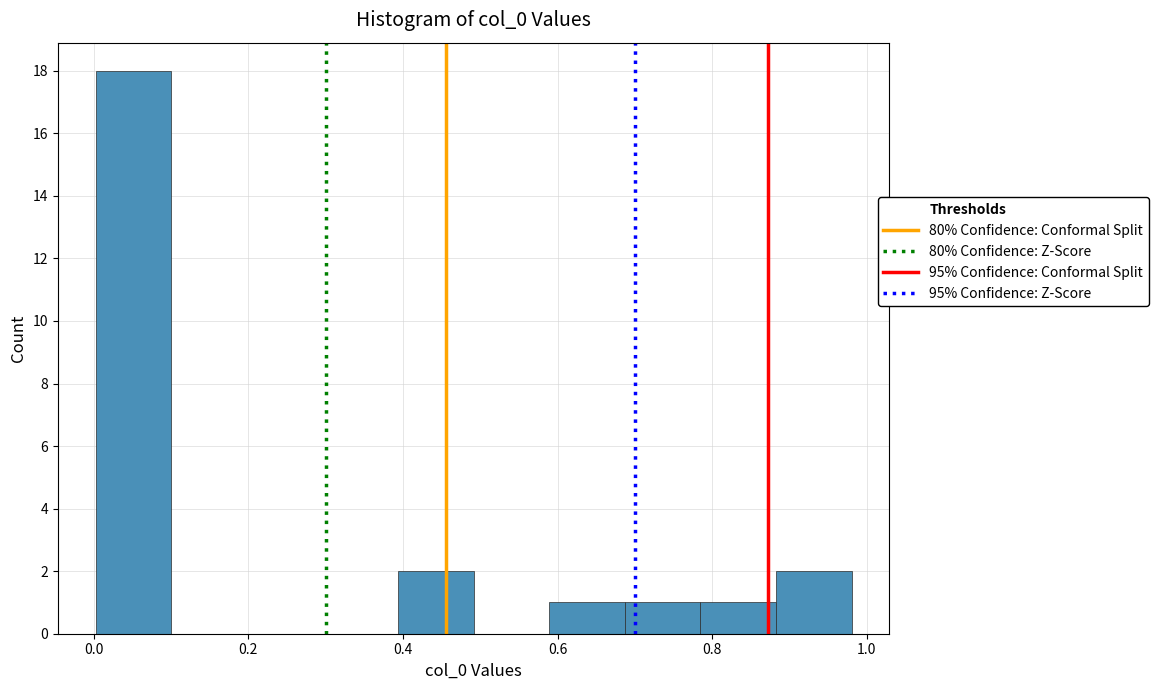

Over which range of the x-axis is the bar tallest?

0.00 to 0.10